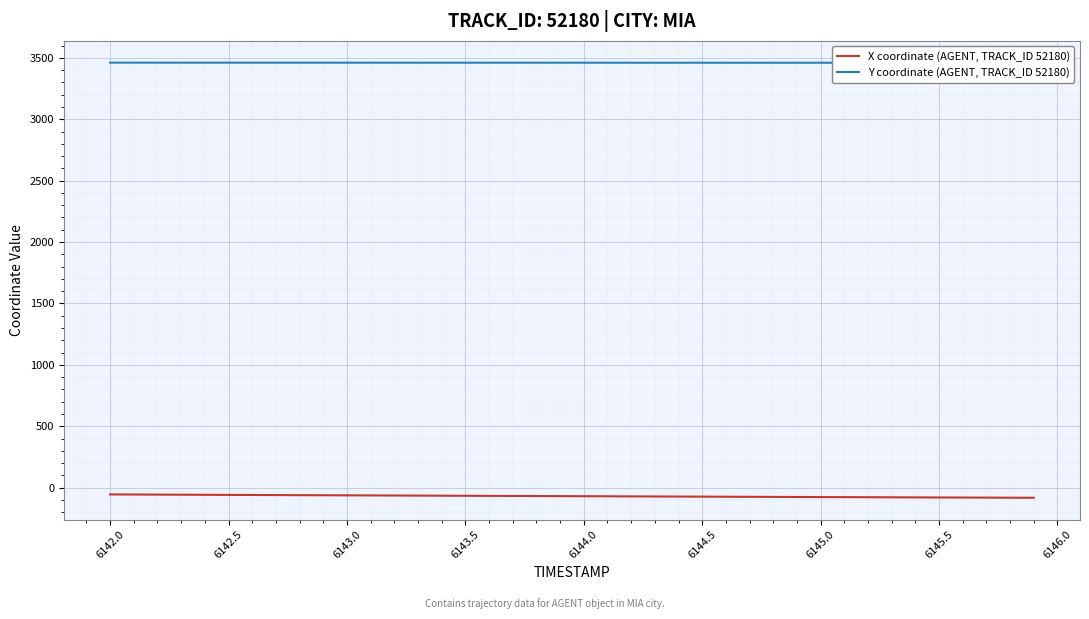

At 6144.5, list the series in order from largest to smallest.

Y coordinate (AGENT, TRACK_ID 52180), X coordinate (AGENT, TRACK_ID 52180)